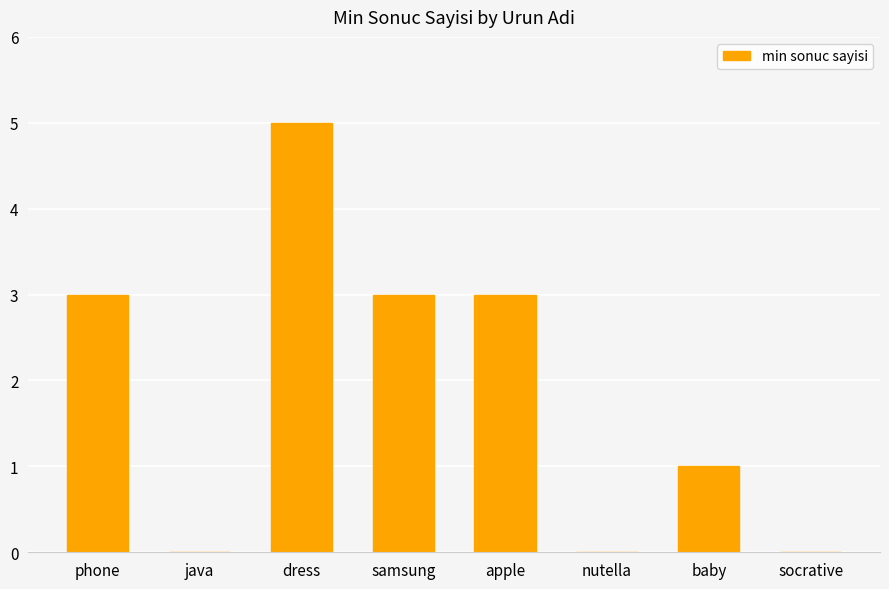

Reading left to right, list all the values displayed in this chart.

3	0	5	3	3	0	1	0